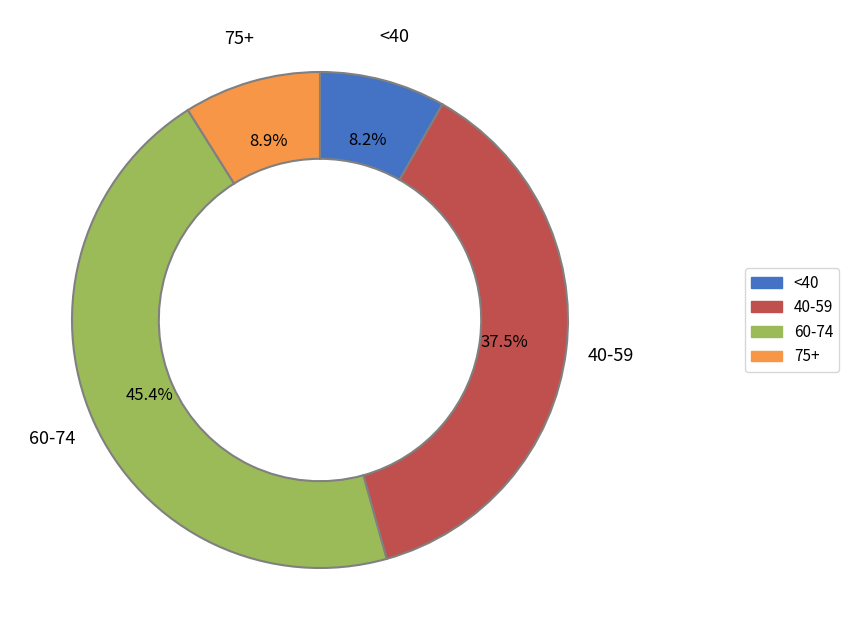

Does 40-59 represent more than half of the total?

No